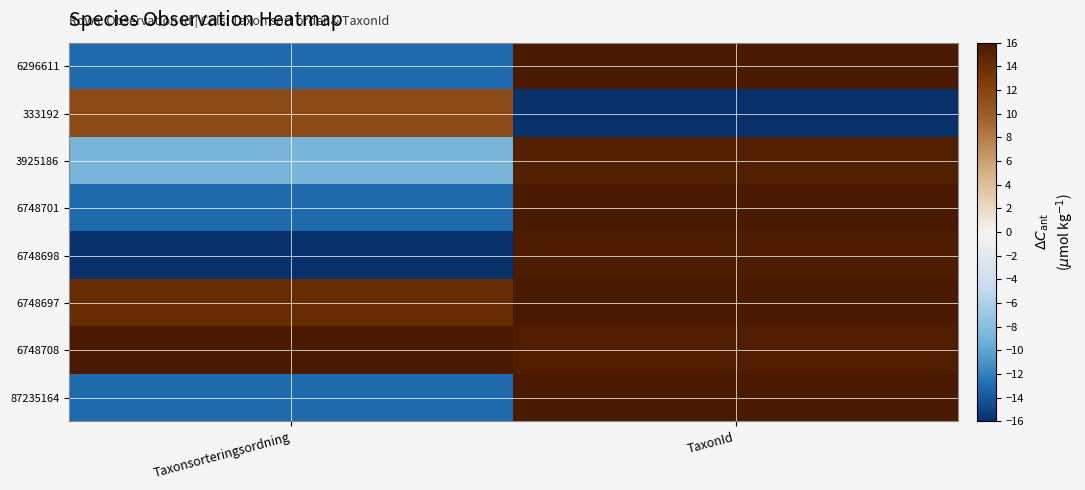

At which category is the sum across all series the highest?

TaxonId